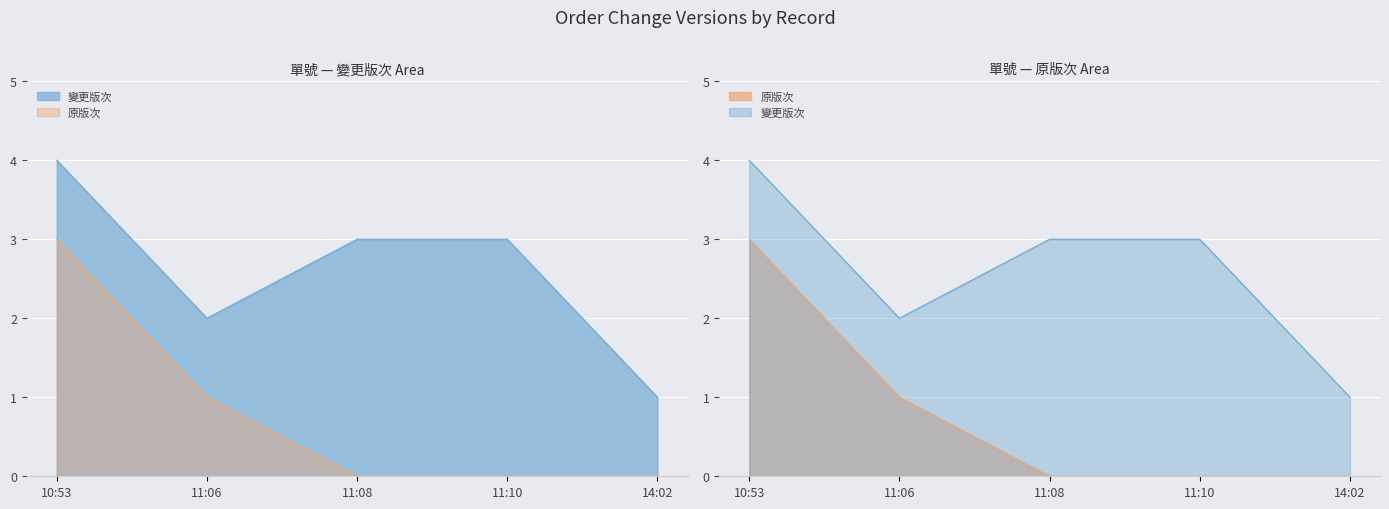

In 變更版次, how many points are lower than both neighbors (excluding endpoints)?

1